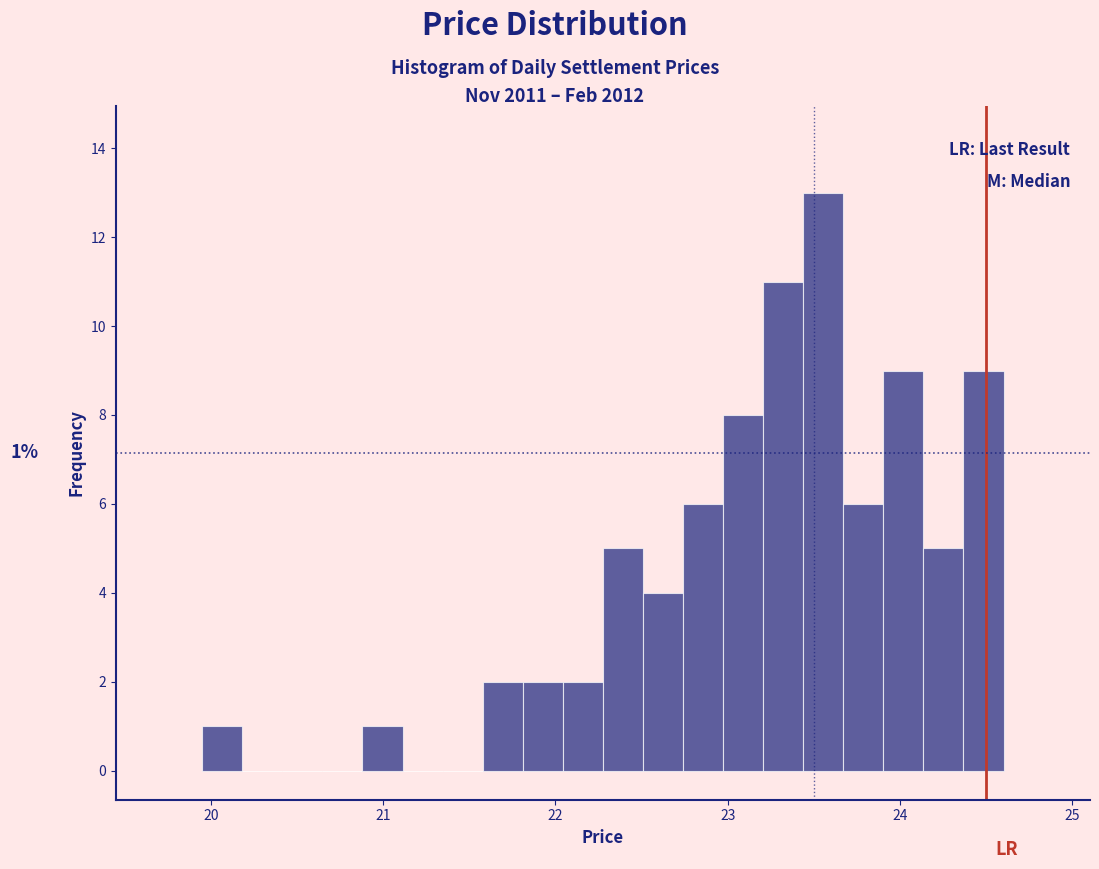

Around what value on the x-axis is the tallest bar? Give the approximate position of its centre, as read against the axis.

23.6